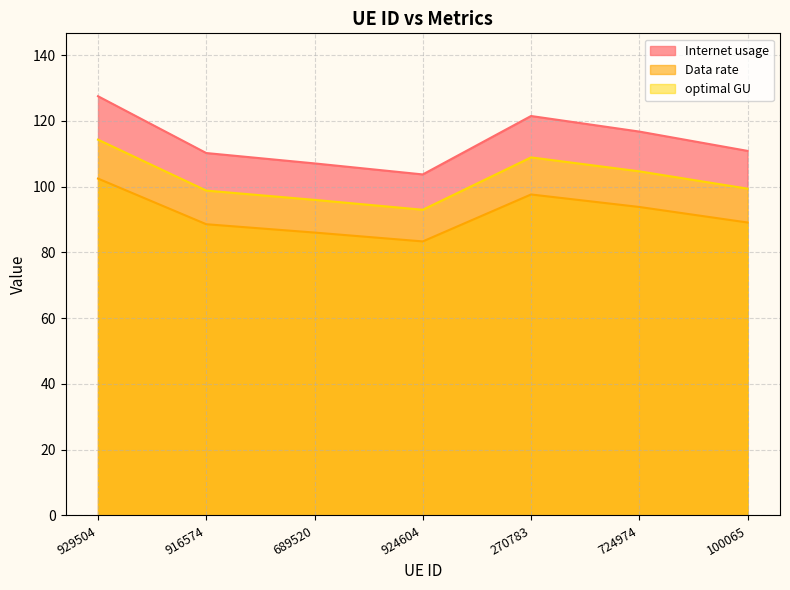

How many lines are shown in the chart?

3